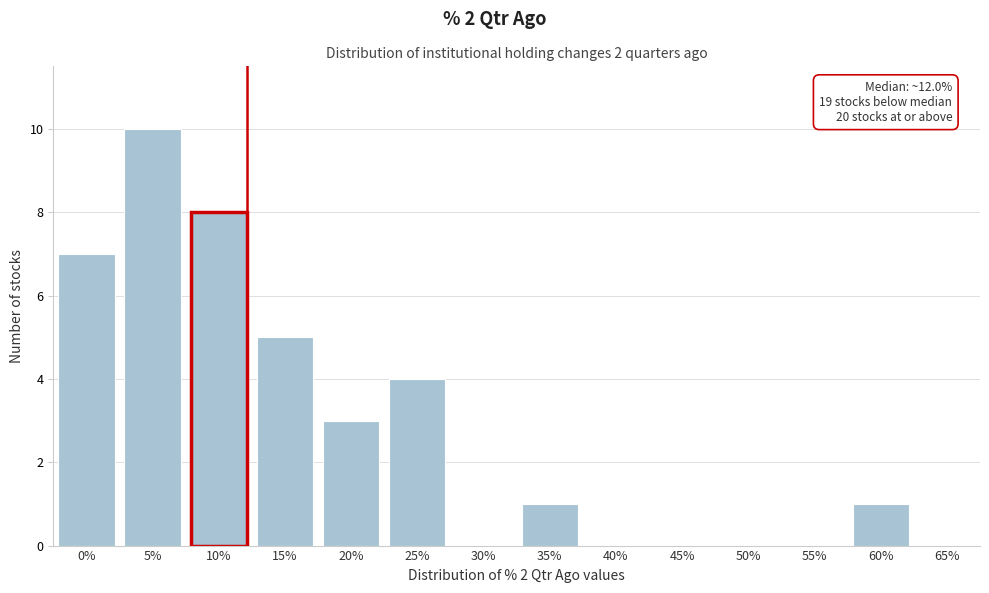

Reading left to right, extract all data points from this chart.

0%=7	5%=10	10%=8	15%=5	20%=3	25%=4	30%=0	35%=1	40%=0	45%=0	50%=0	55%=0	60%=1	65%=0